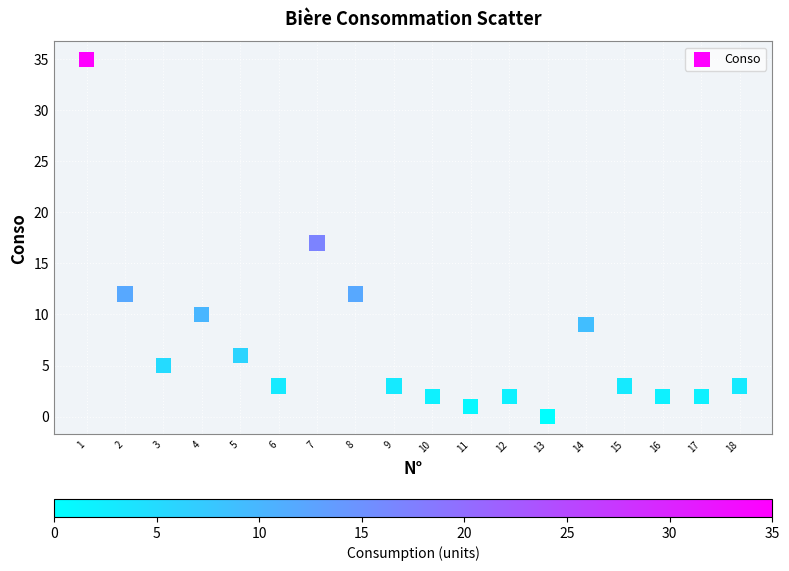

What is the range of Y values (max minus min)?

35